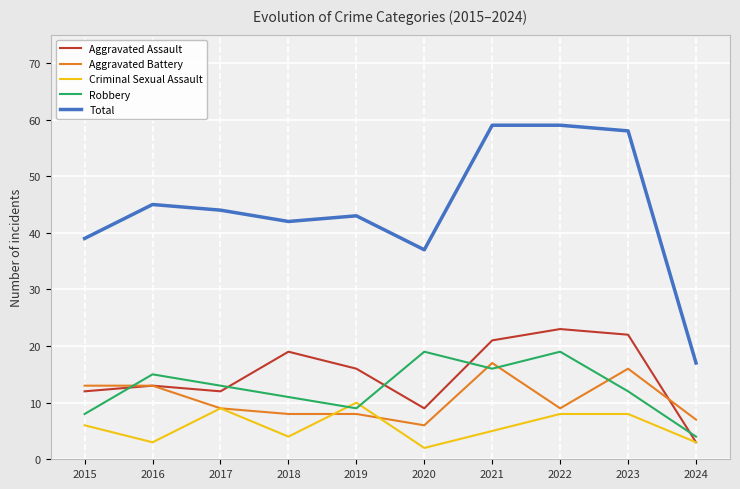

Is it true that Robbery equals 14 at 2015?

False